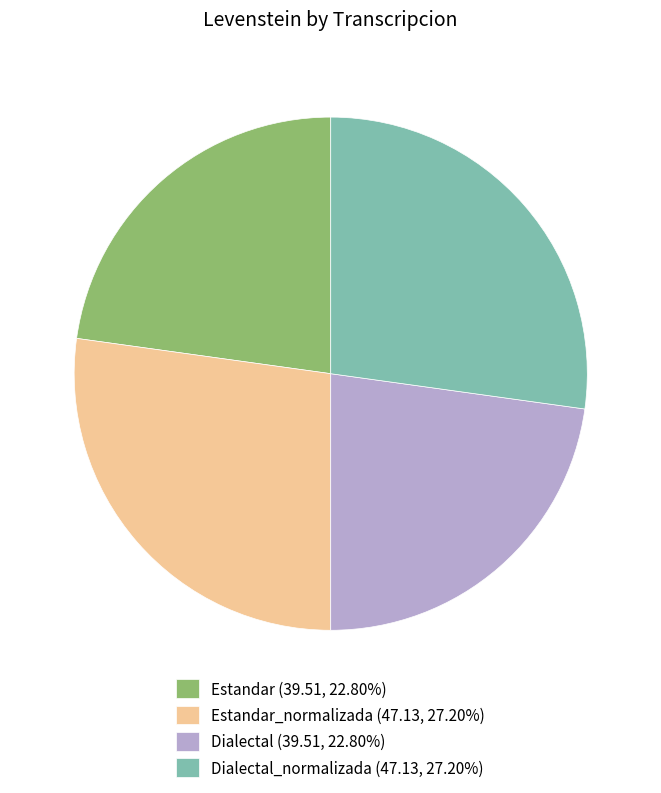

What is the ratio of the value at Dialectal (39.51, 22.80%) to the value at Estandar_normalizada (47.13, 27.20%)?

0.8